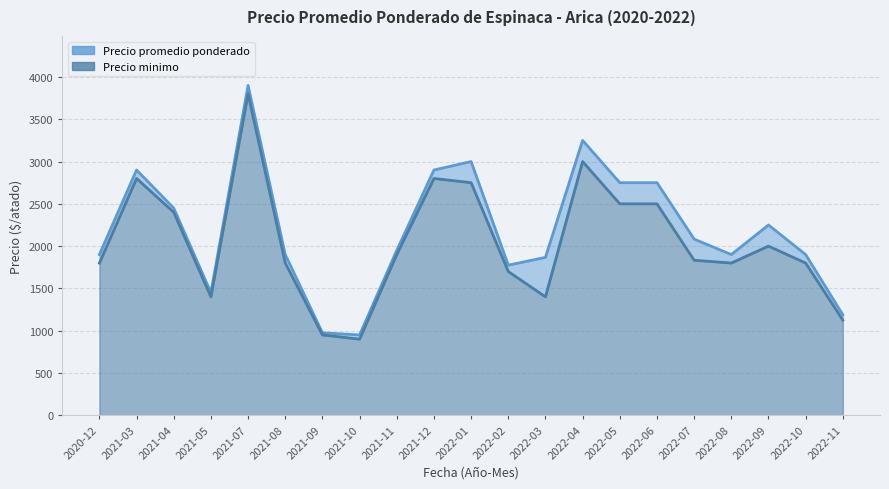

At which category does Precio minimo reach its first local valley?

2021-05